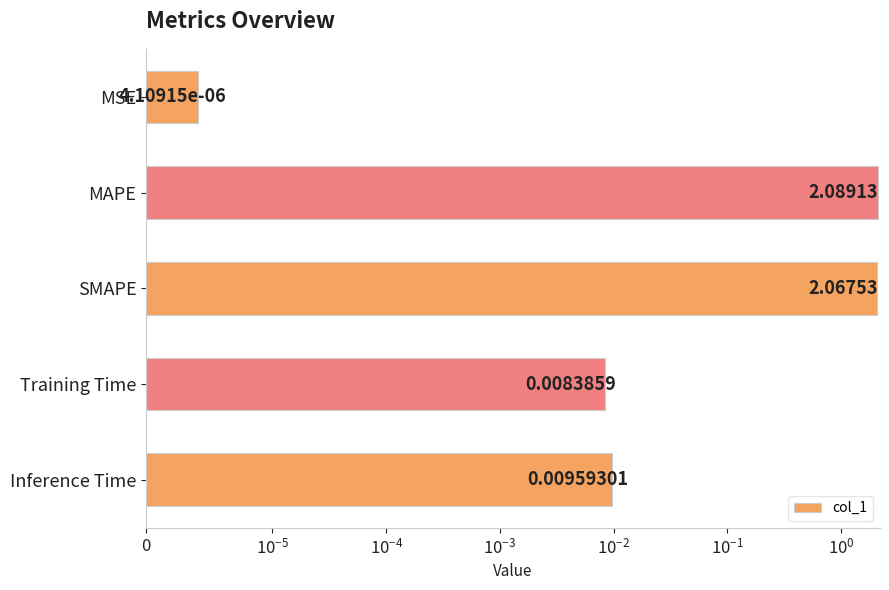

Are the bars grouped side by side (vs. stacked)?

No